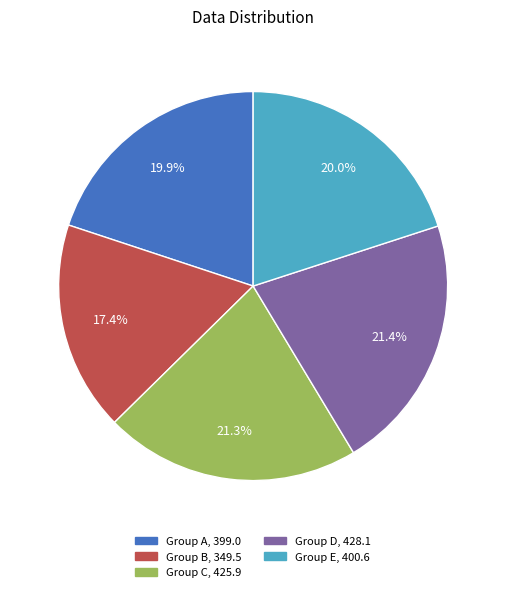

Is there a majority slice in this chart?

No